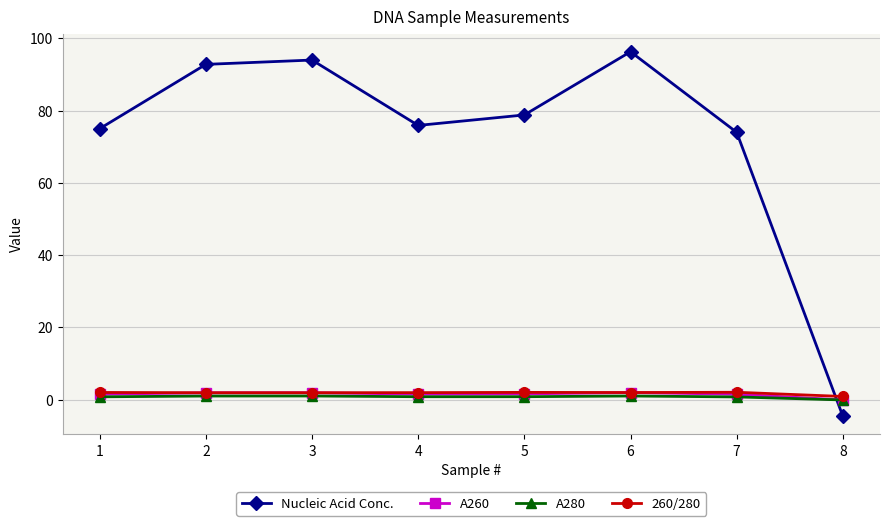

How many distinct data groups are displayed?

4